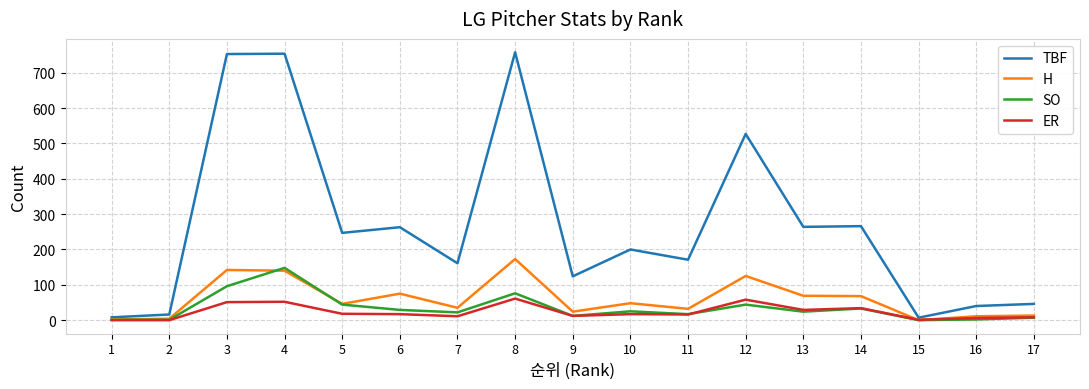

Is it true that SO equals 44 at 12?

True